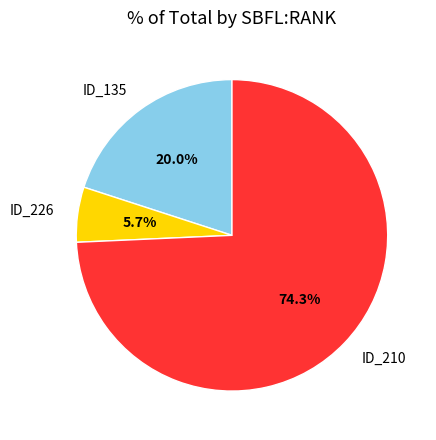

To the nearest percent, what is the average slice percentage?

33%